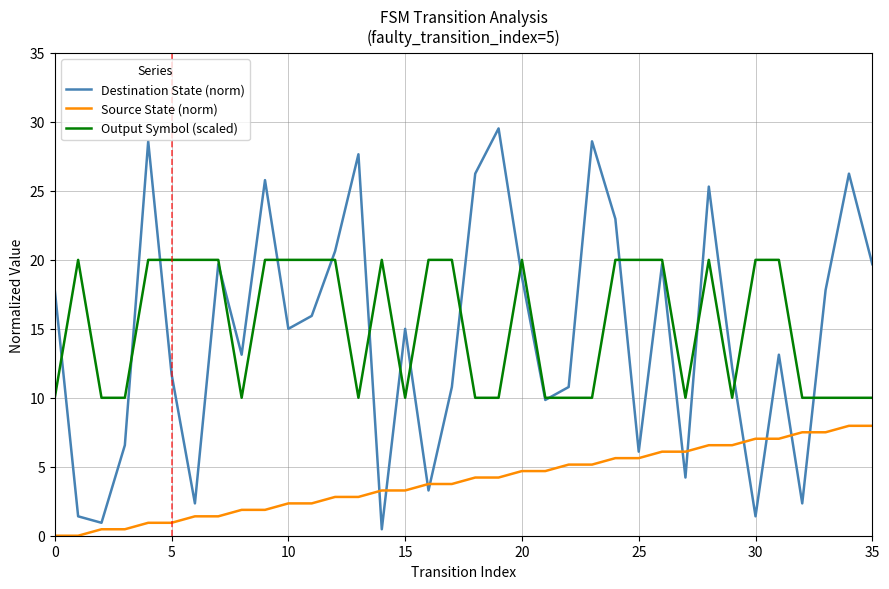

What is the maximum value shown in the chart?

29.5